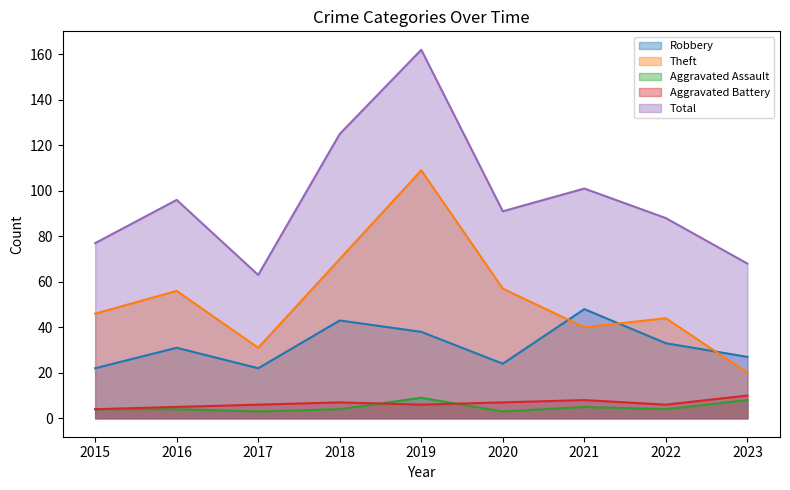

True or false: Theft and Aggravated Assault cross at least once.

False